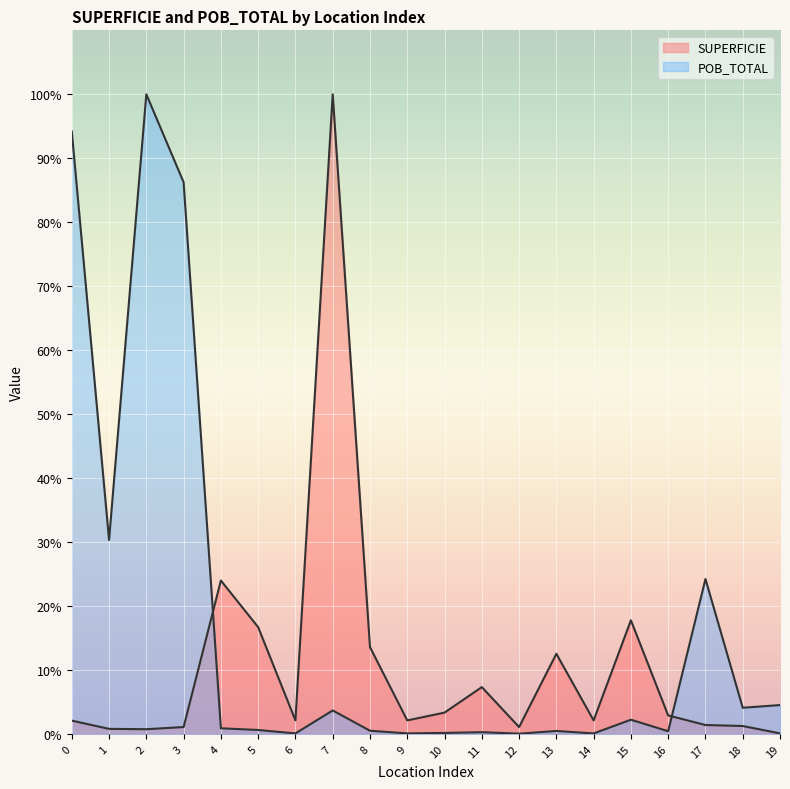

Which has a higher value, 9 or 7?

7